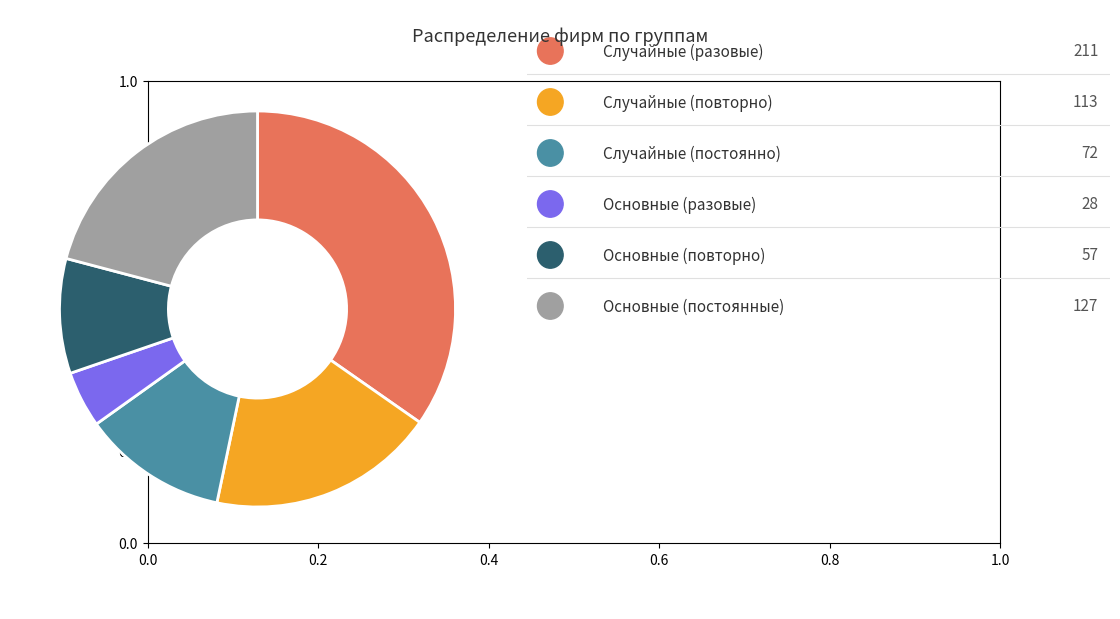

Does any single category account for the majority?

No